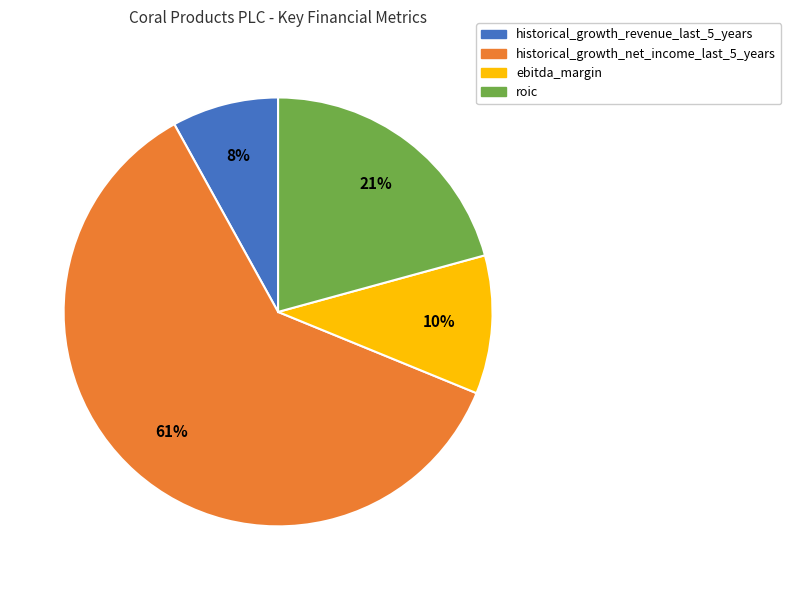

What percentage is the historical_growth_net_income_last_5_years slice, to the nearest percent?

61%